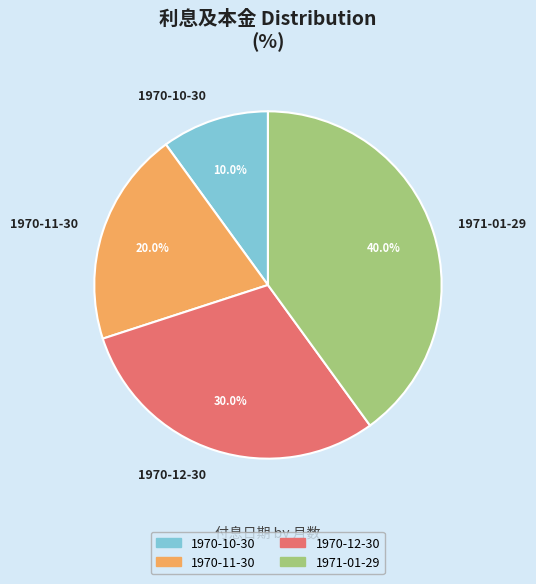

Count the number of slices in the pie.

4